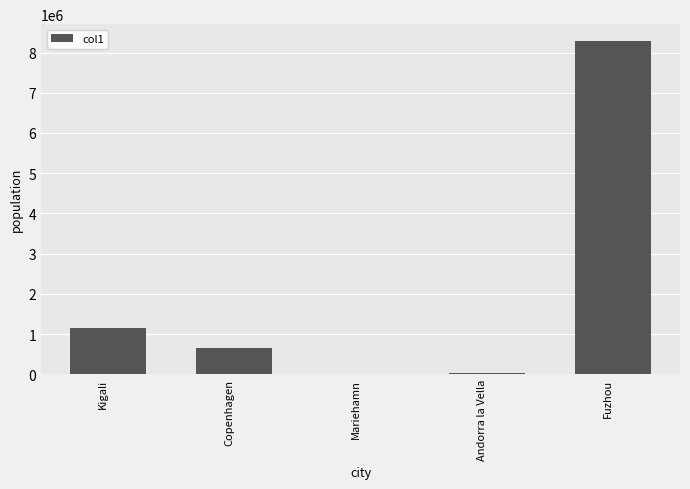

What is the sum of all values?

10125974